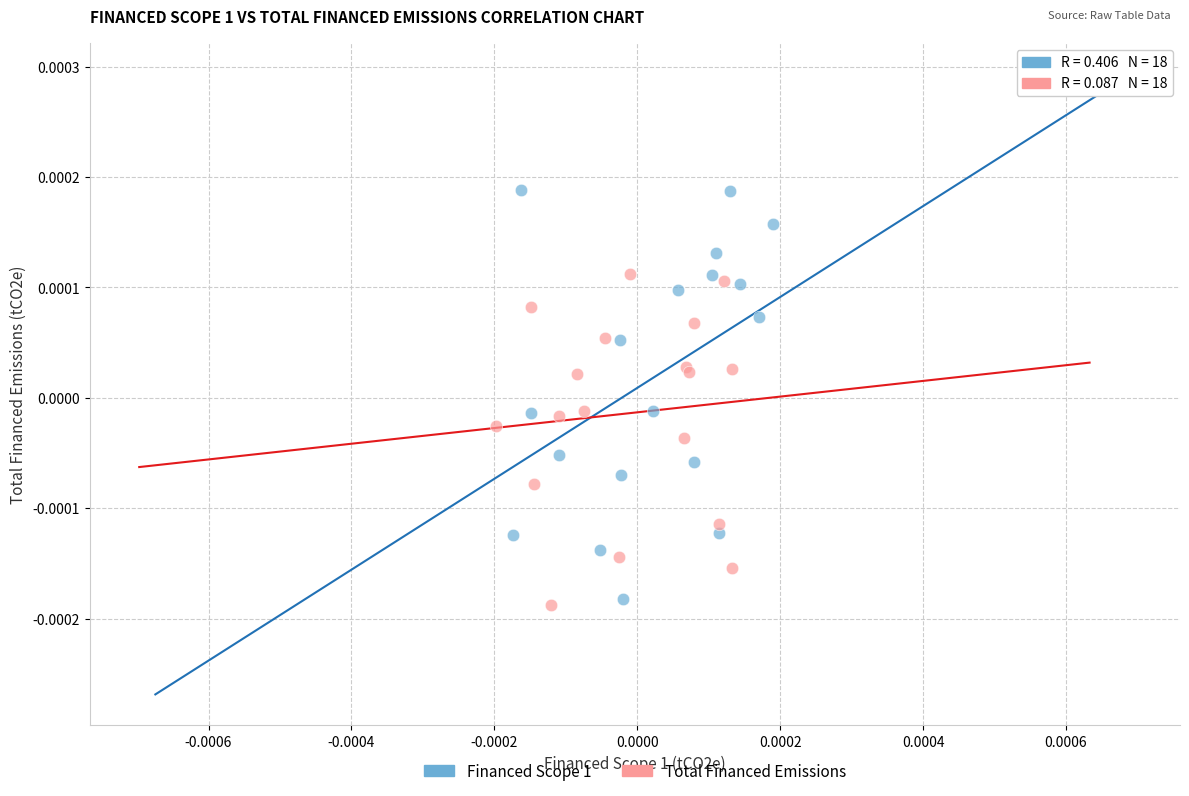

What are all the series names shown in the legend?

Financed Scope 1, Total Financed Emissions